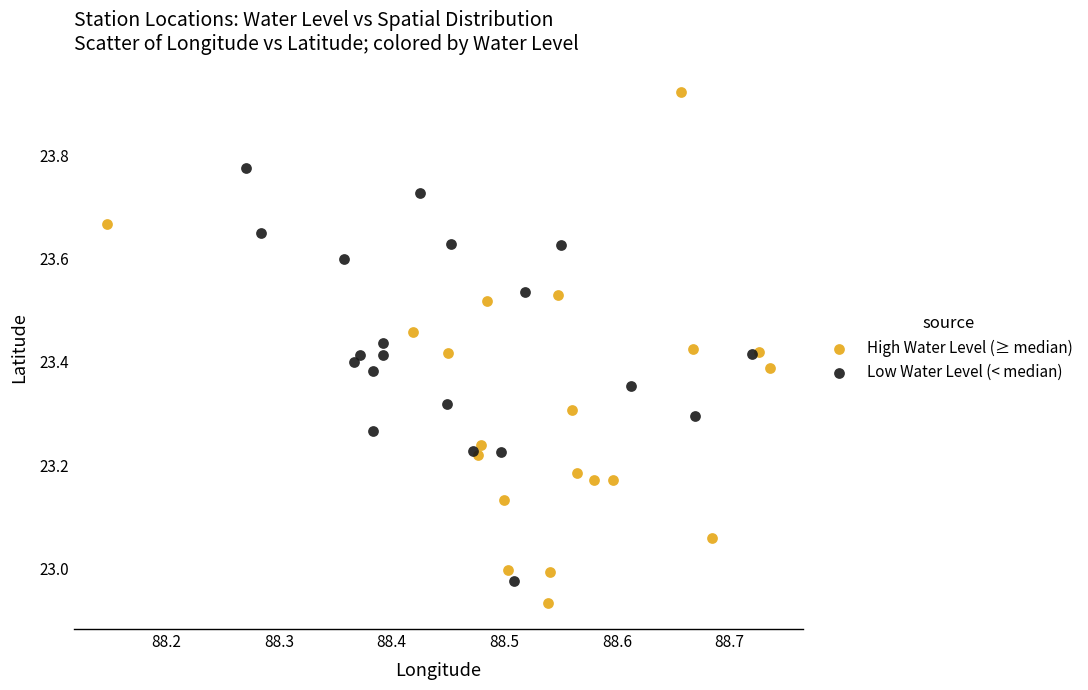

What are all the series names shown in the legend?

High Water Level (≥ median), Low Water Level (< median)